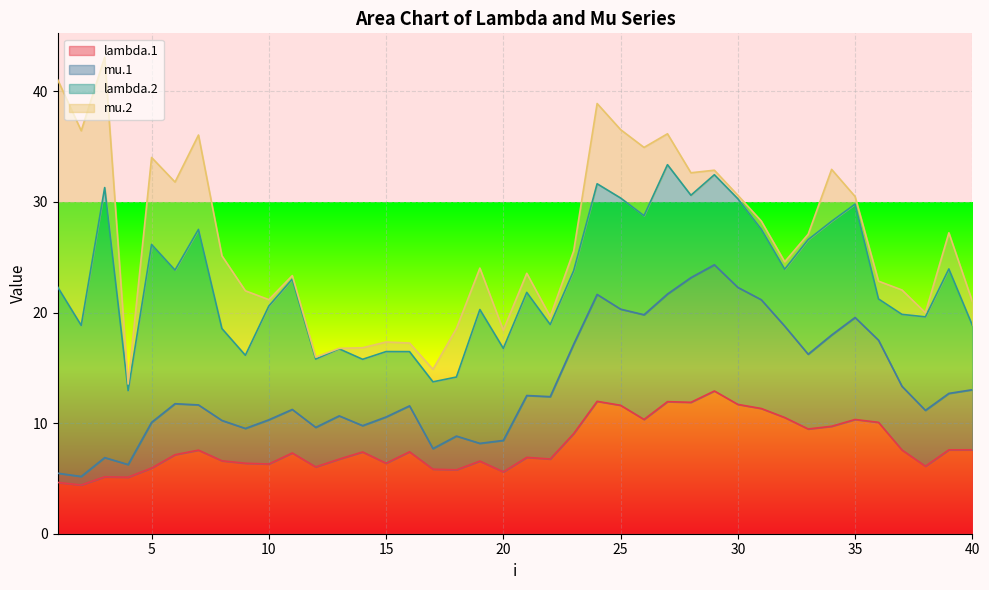

What is the total value across all series at 20?

18.4